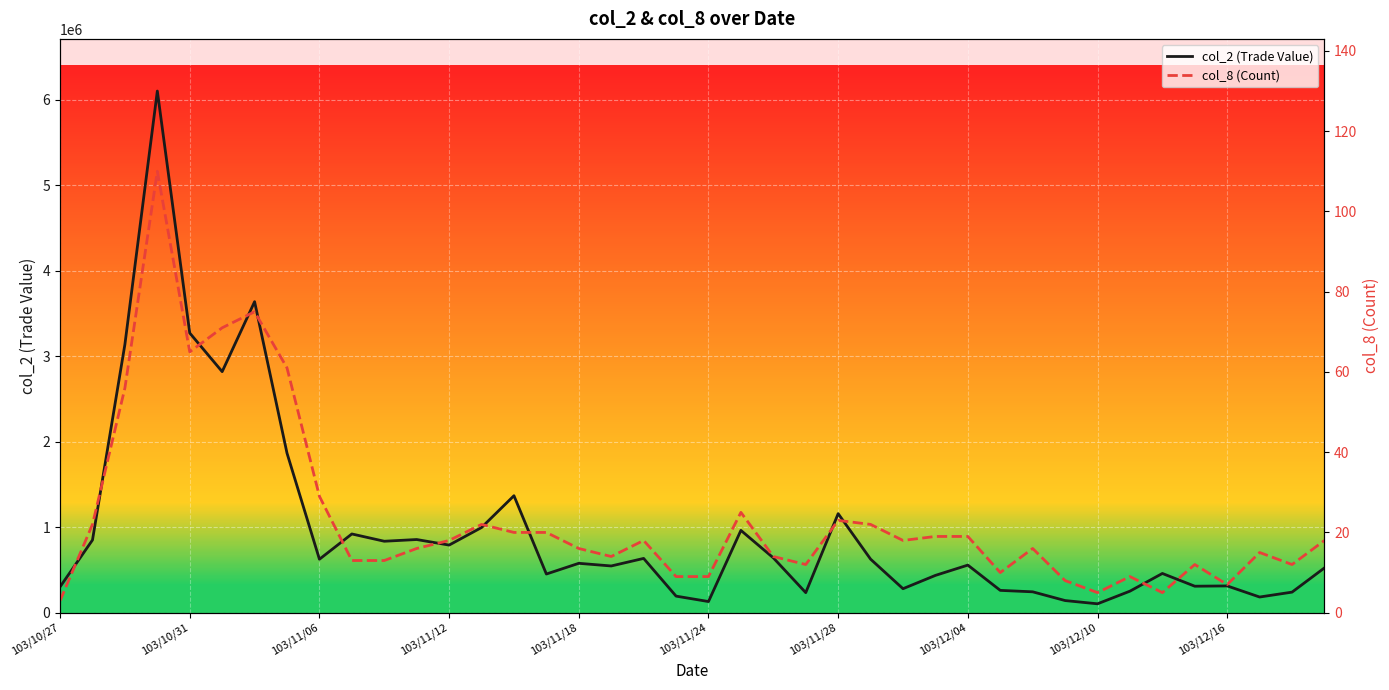

Reading left to right, extract all data points from this chart.

col_2 (Trade Value): 302520	849860	3137590	6099360	3269810	2818490	3636470	1865340	624980	920630	835380	855460	790480	995760	1367790	452070	577350	546330	634530	193730	130300	962390	641180	234470	1158080	625990	280450	436140	556410	260890	244060	141900	103920	251800	458690	309600	312980	183220	240410	524000
col_8 (Count): 3	22	56	110	65	71	75	61	29	13	13	16	18	22	20	20	16	14	18	9	9	25	14	12	23	22	18	19	19	10	16	8	5	9	5	12	7	15	12	18